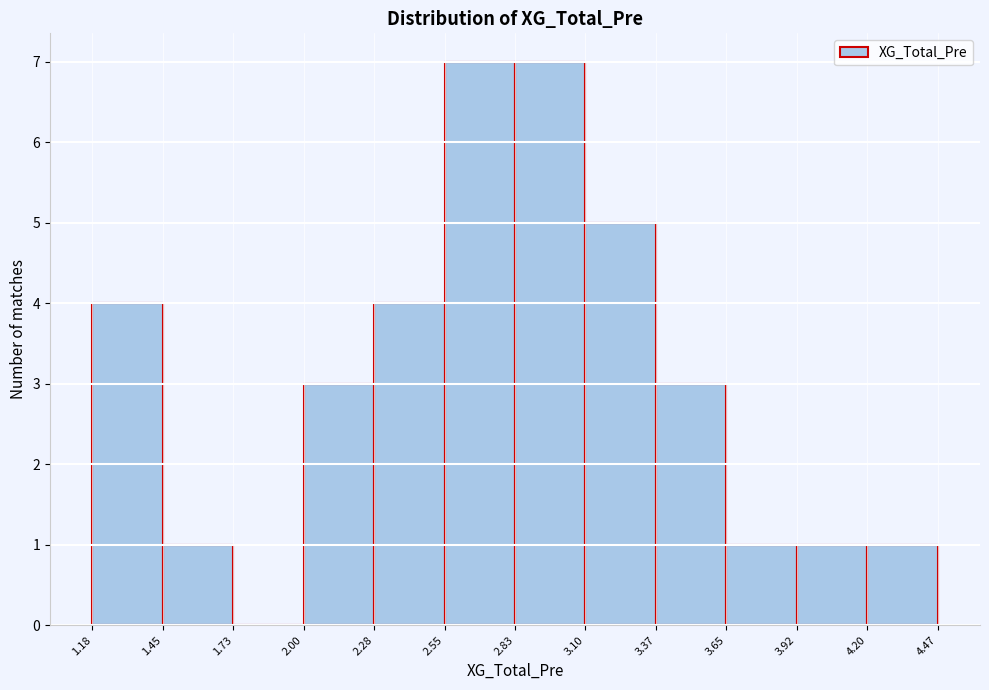

What is the height of the bar covering 2.00 to 2.28 on the x-axis? The values are not printed on the chart, so give them approximately, as read against the axis.

3